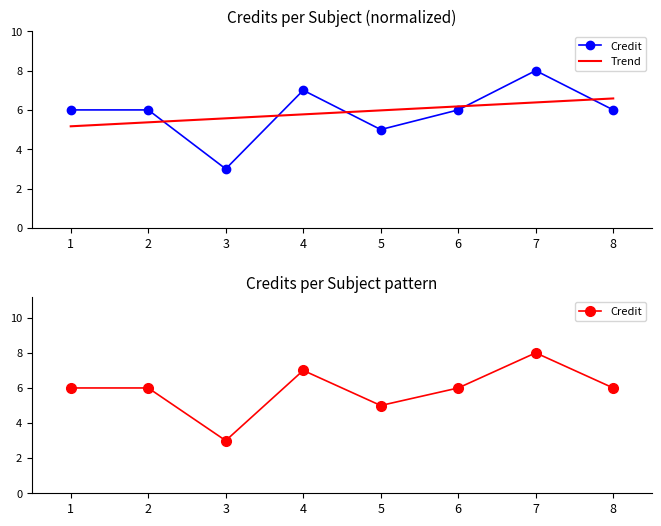

The Trend series shows 4.2 at 8. True or false?

False